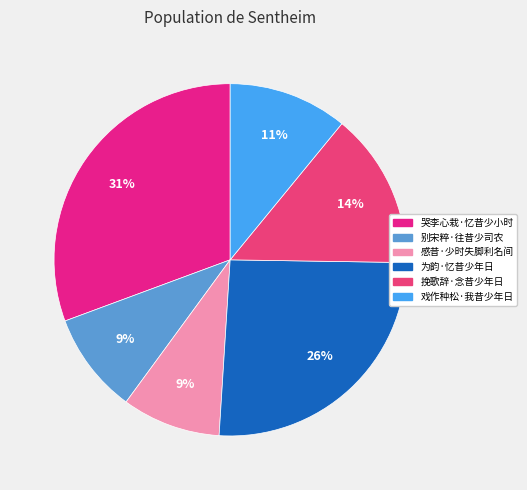

Is it true that 哭李心栽·忆昔少小时 is 45% of the pie?

False